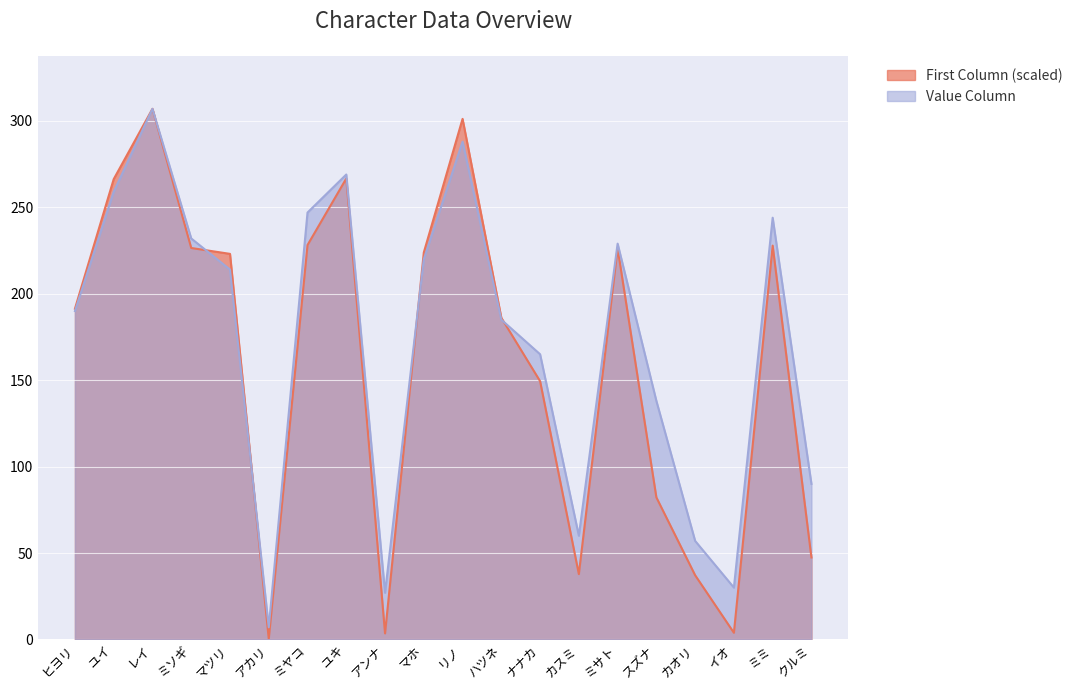

At which label is Value Column closest to 157?

ナナカ